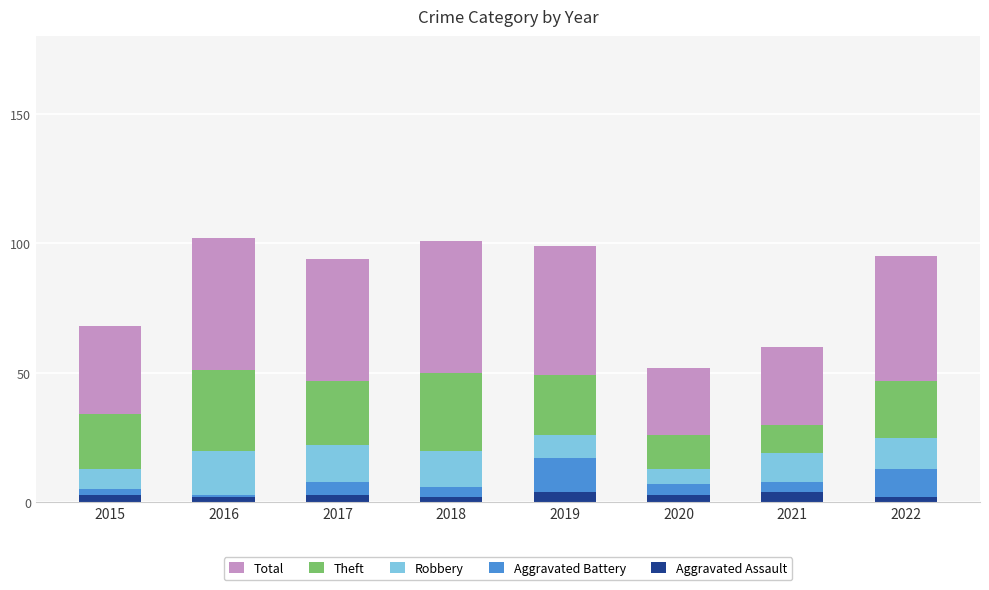

What is the highest value of the Aggravated Assault series?

4